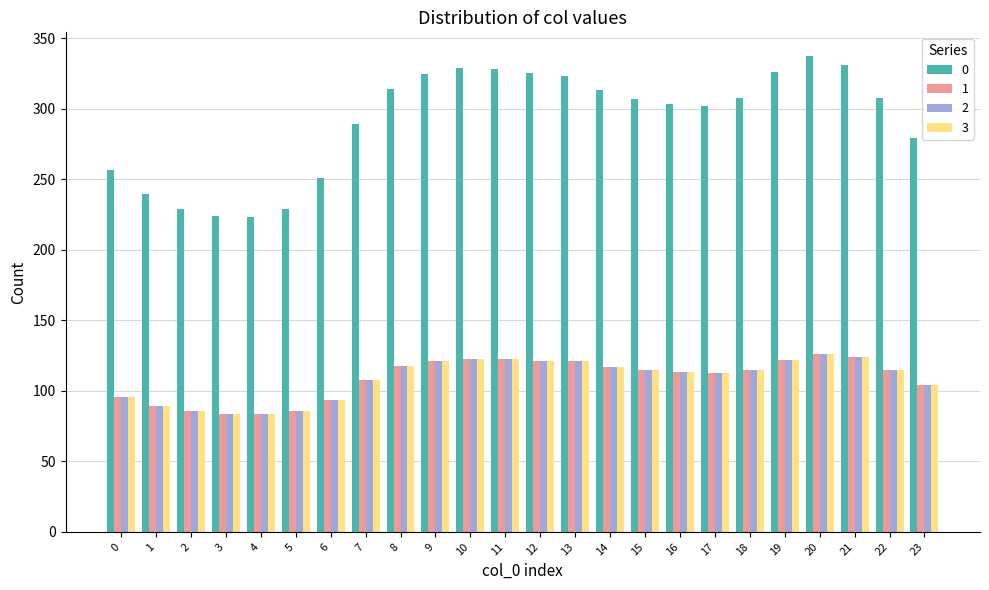

What is the maximum value shown in the chart?

337.2